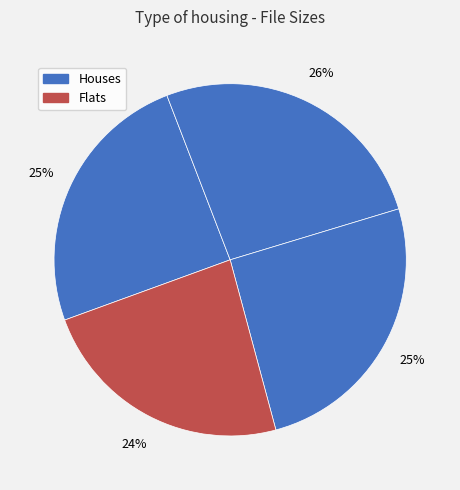

How many slices are in this pie chart?

4